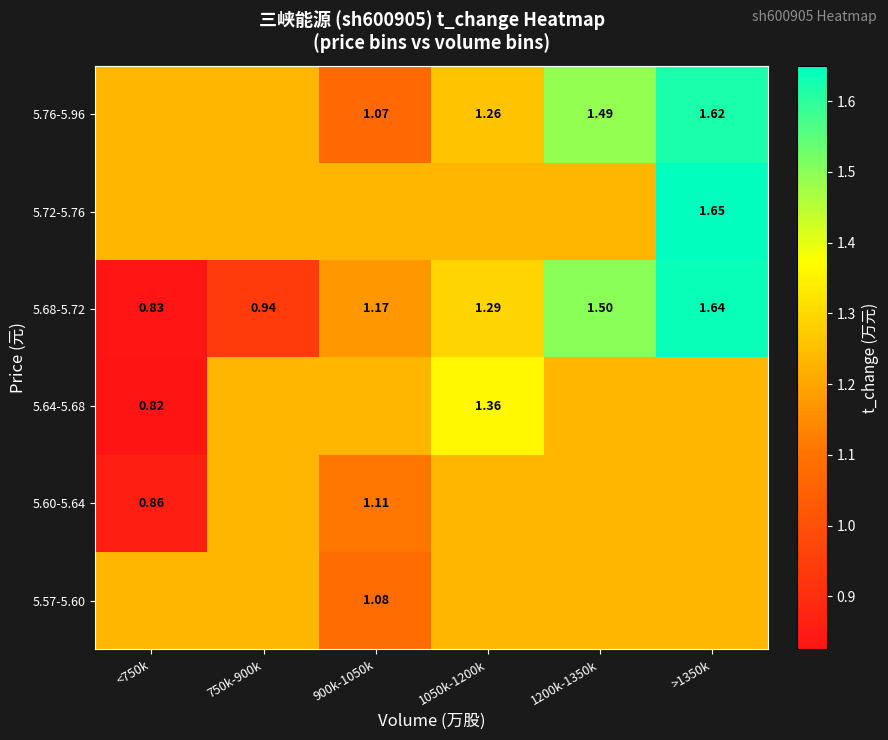

Is the value of 5.76-5.96 at 900k-1050k greater than the value of 5.72-5.76 at >1350k?

No